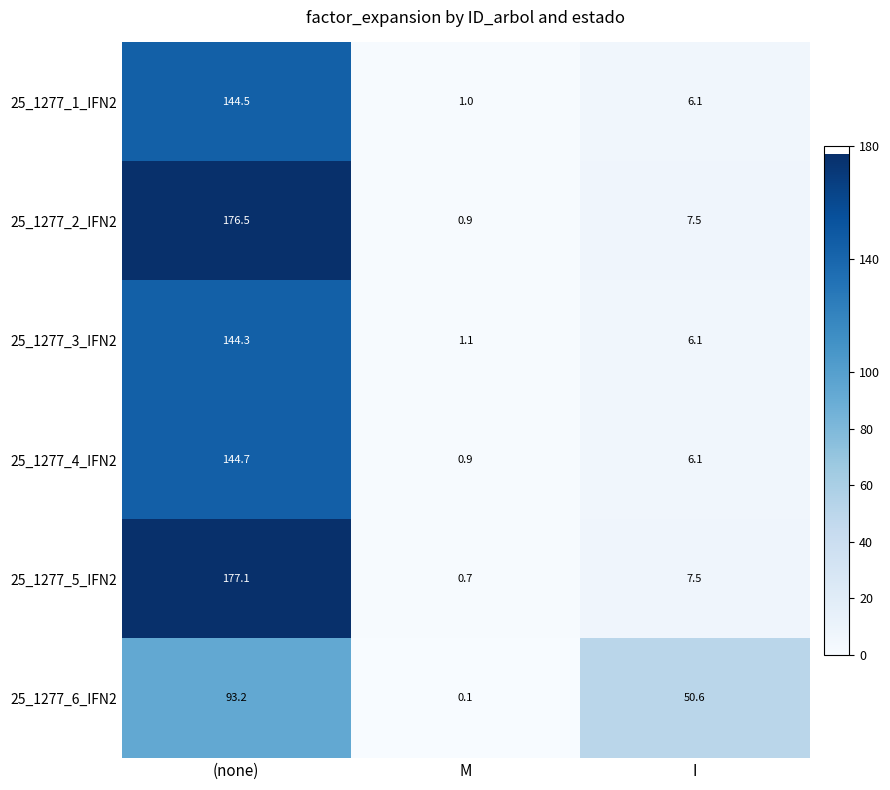

The 25_1277_3_IFN2 series shows 11.0 at I. True or false?

False